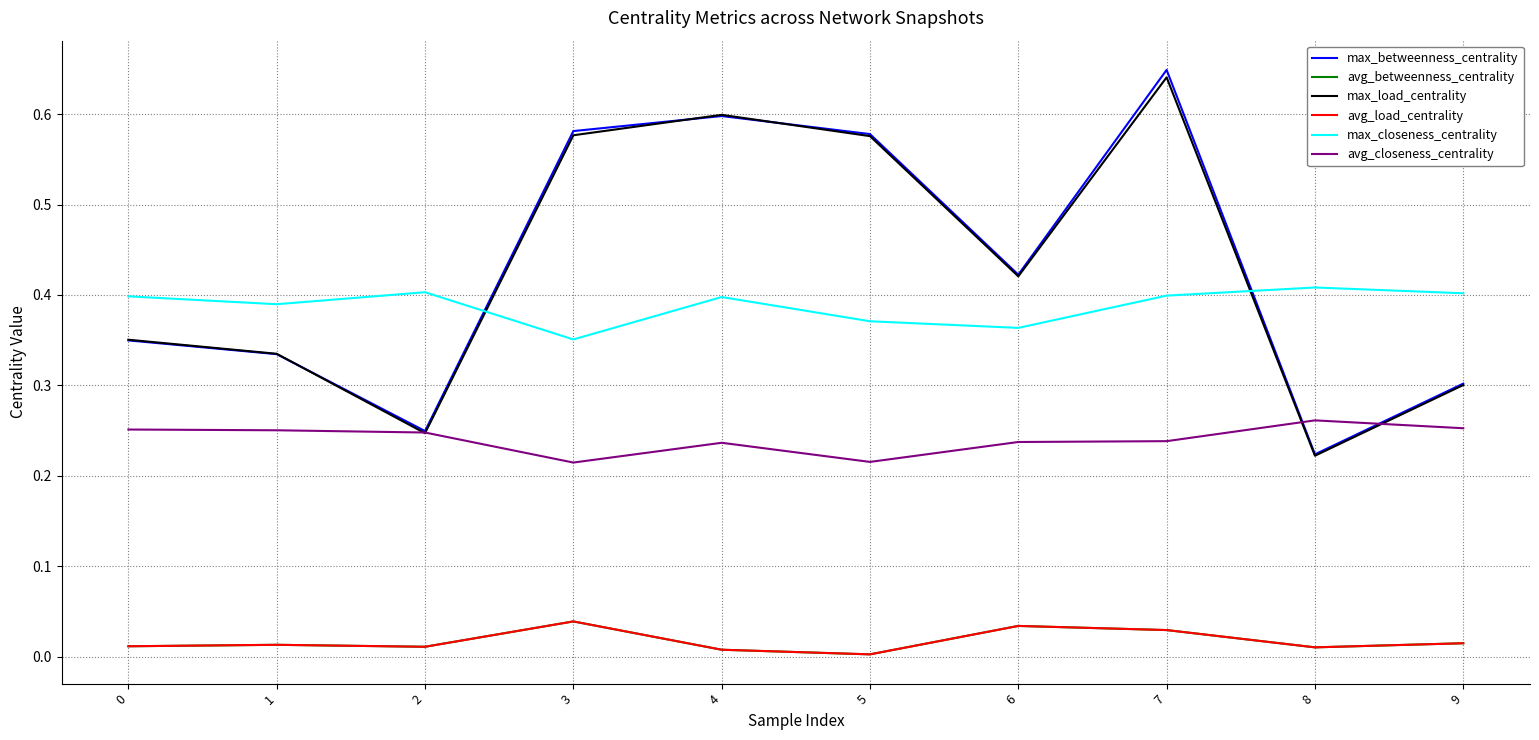

What is the greatest value displayed?

0.6